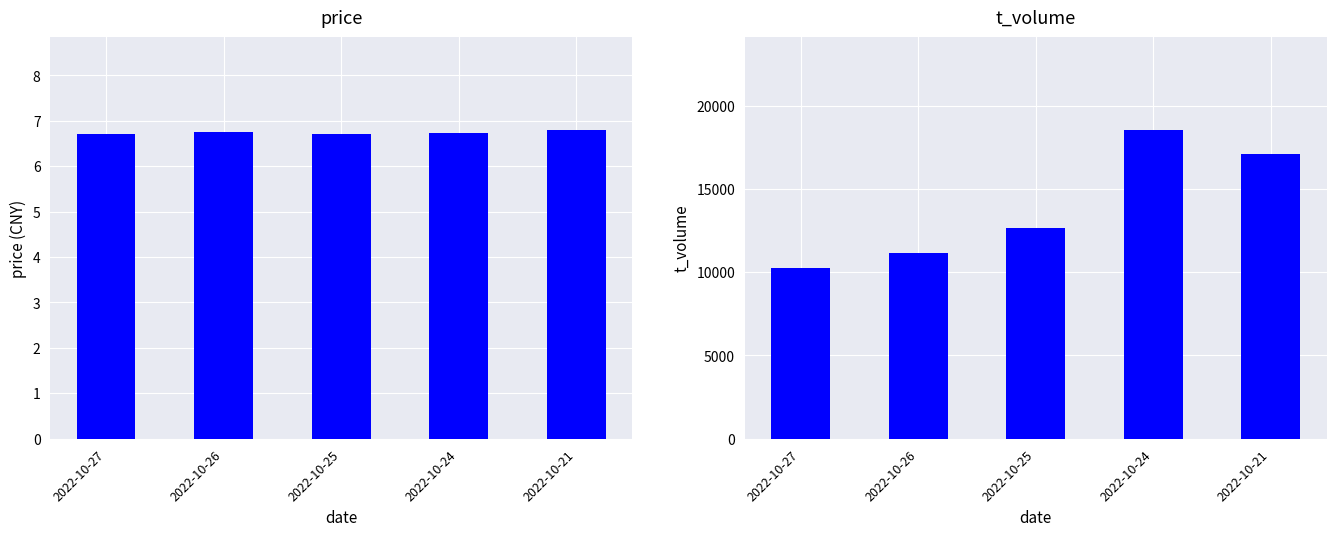

What is the spread (max minus min) of values at 2022-10-25?

12635.3